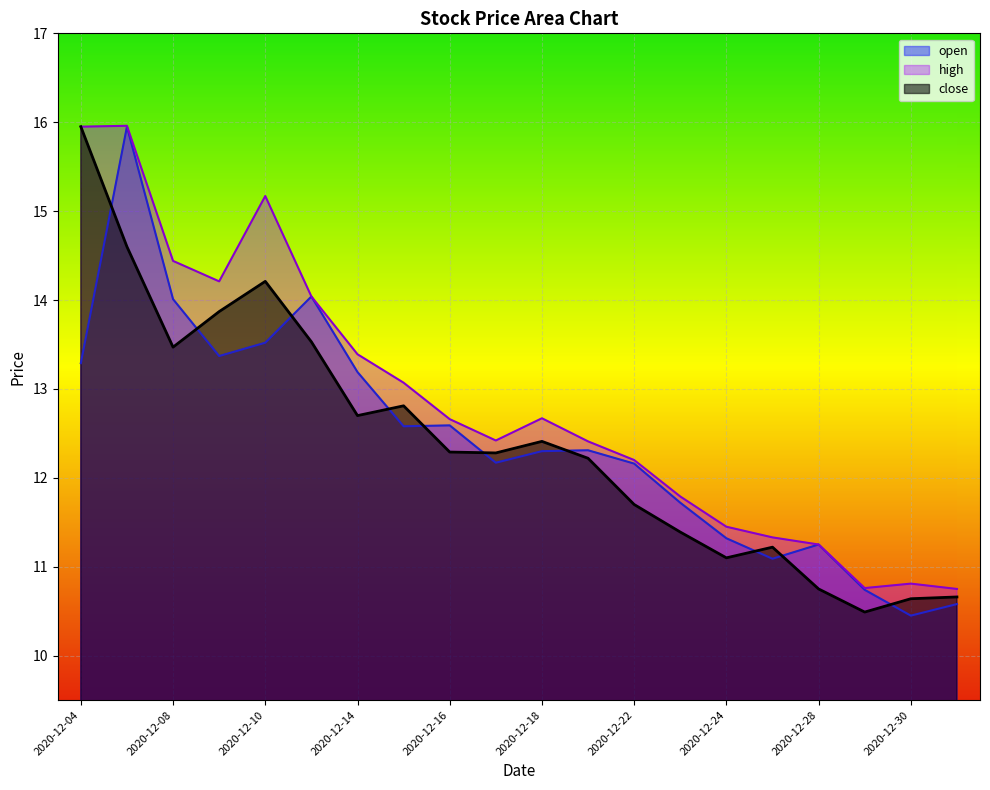

At which category does high reach its first local peak?

2020-12-07